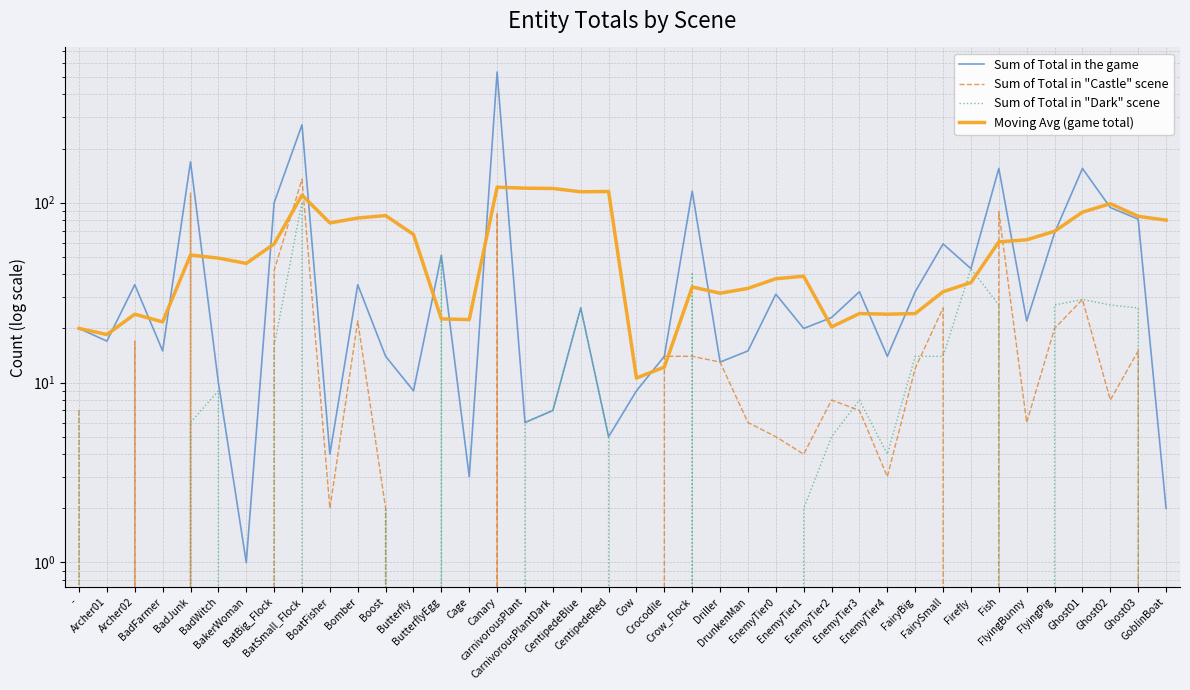

How many times do Moving Avg (game total) and Sum of Total in "Castle" scene cross each other?

8